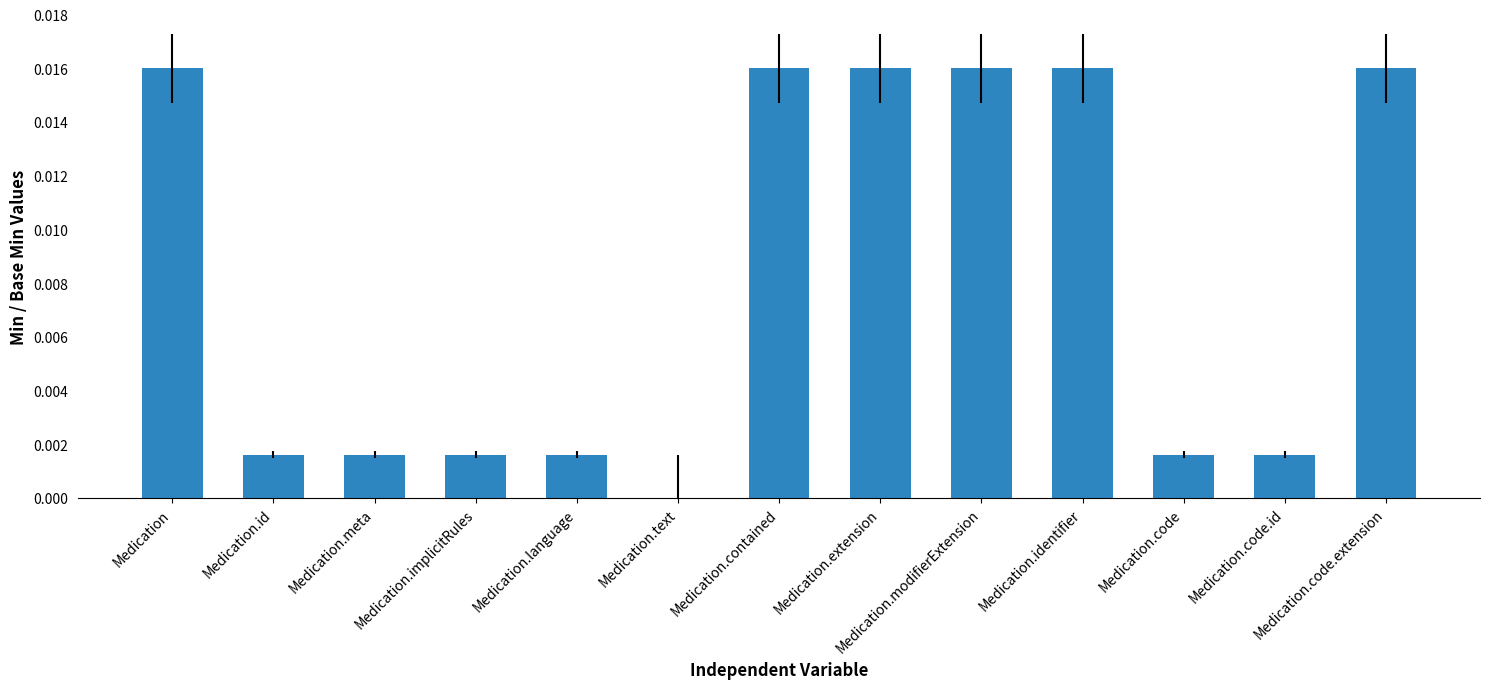

True or false: the data shows 0.0 at Medication.code.

True